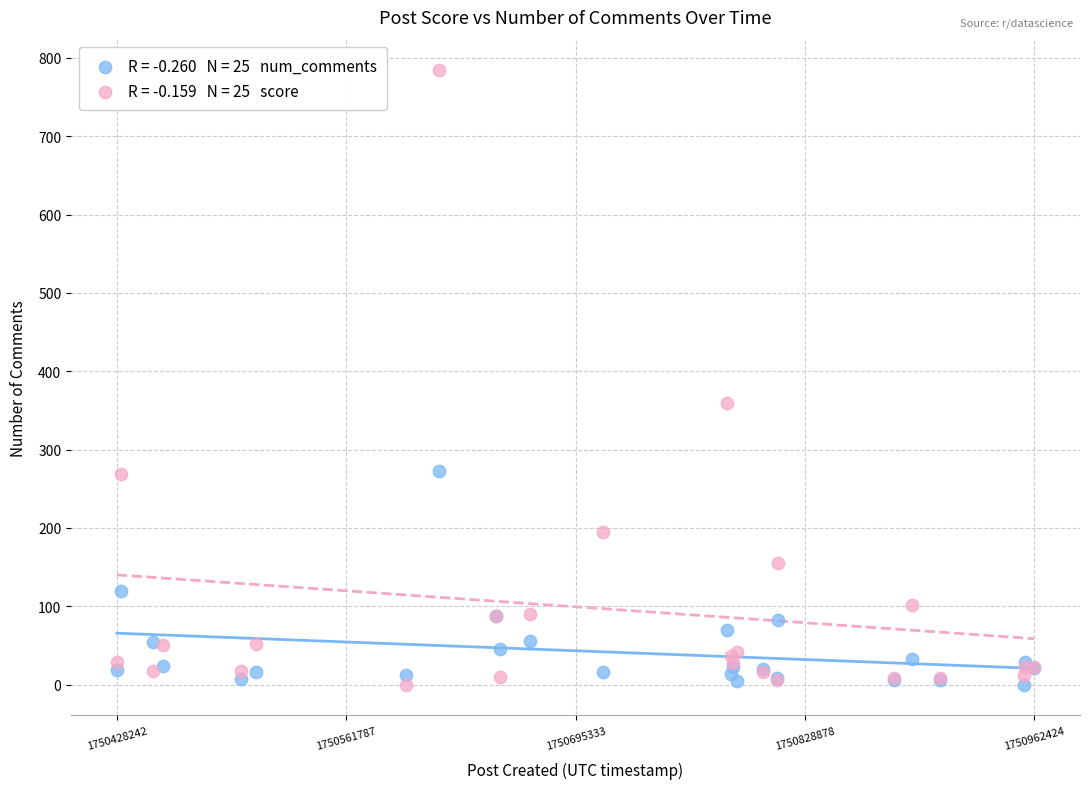

Across all series, what Y value is closest to 392?

359